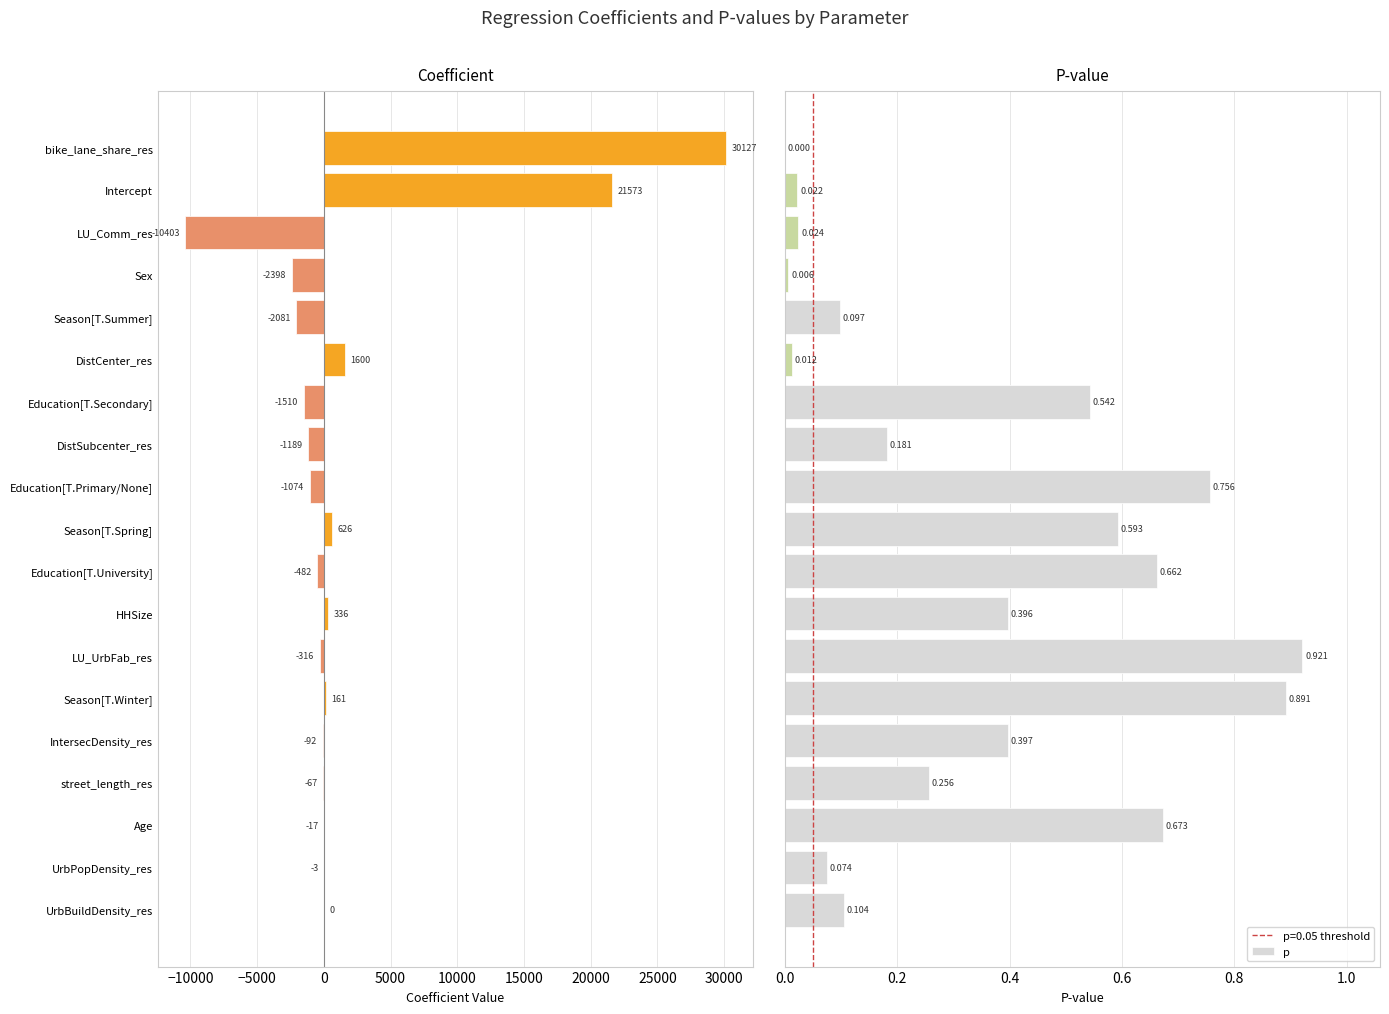

How many groups of bars are there?

19